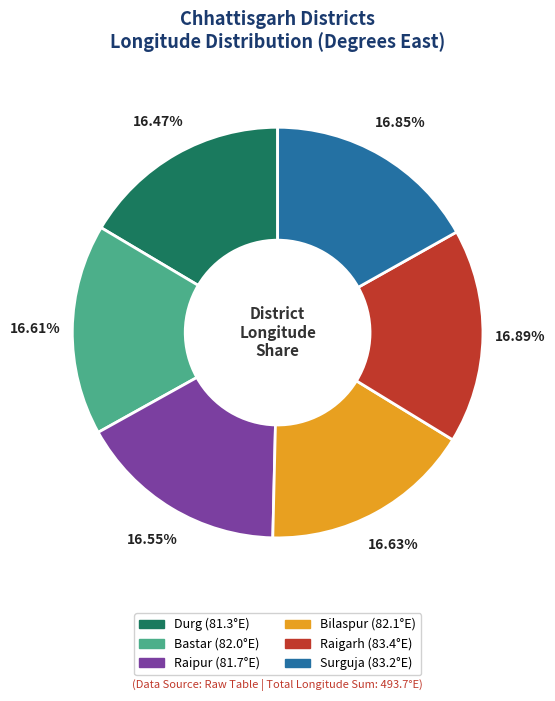

Is Durg the majority of the pie?

No